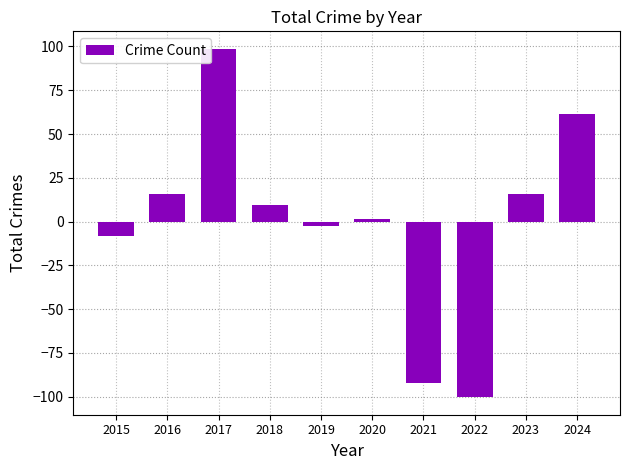

Reading left to right, transcribe all the data shown in this chart.

-8.3	15.7	98.7	9.7	-2.3	1.7	-92.3	-100.3	15.7	61.7